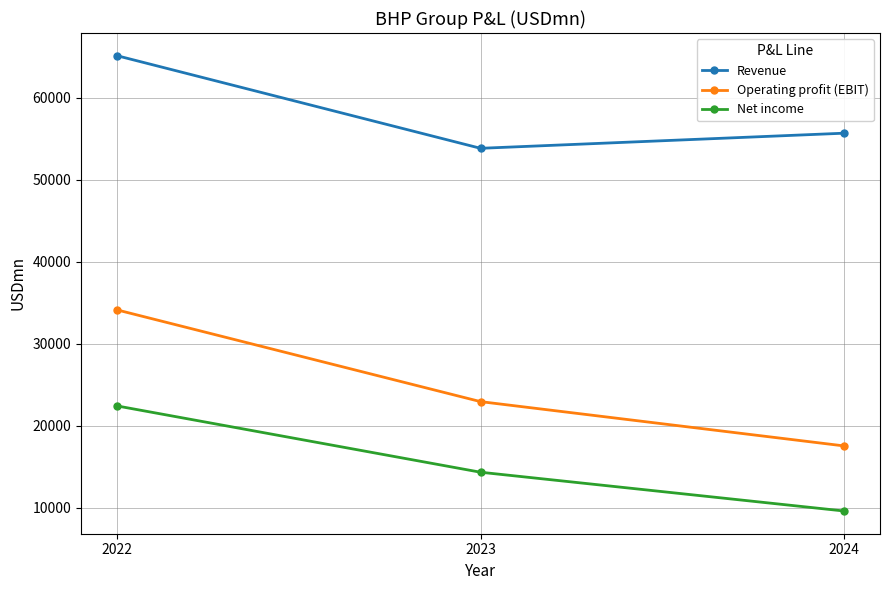

Which series has the largest range (max minus min)?

Operating profit (EBIT)